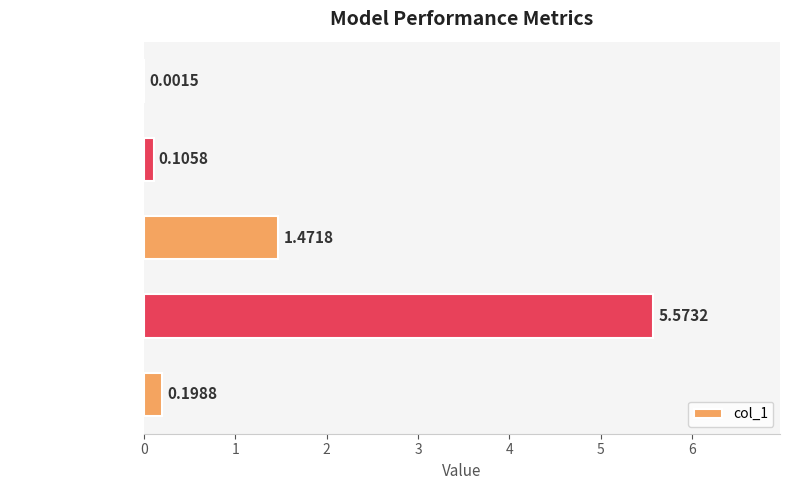

What is the sum of all values?

7.4